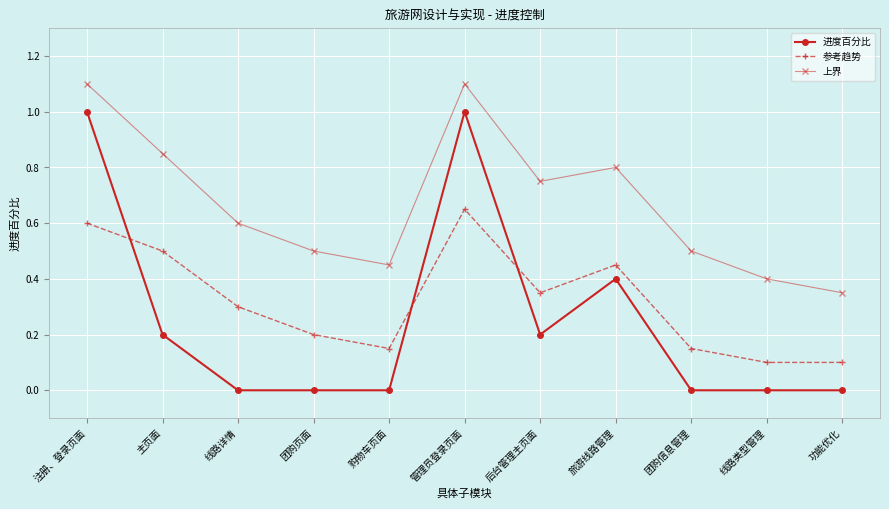

Which series has the largest total across all categories?

上界